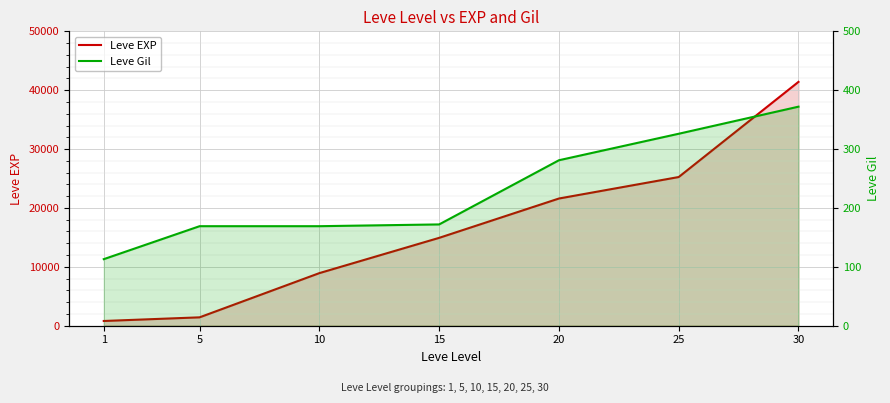

True or false: Leve Gil and Leve EXP cross at least once.

False